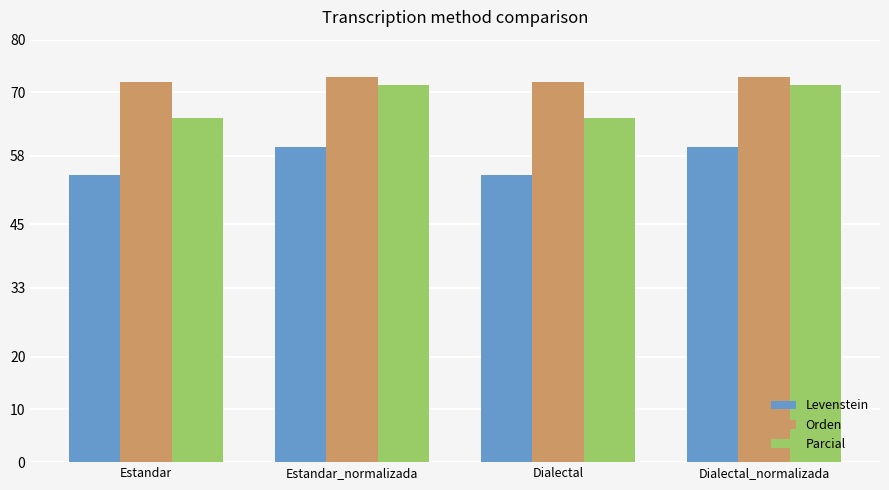

The value of Levenstein at Dialectal_normalizada is 59.7. True or false?

True